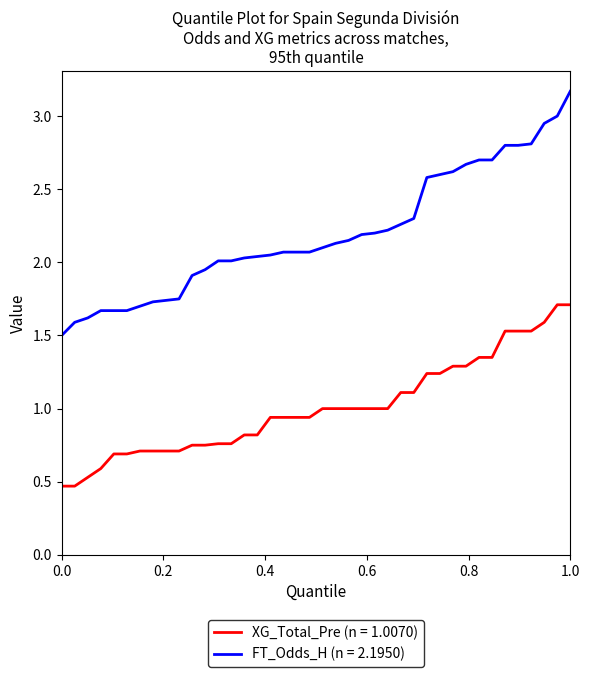

Which series has the largest total across all categories?

FT_Odds_H (n = 2.1950)